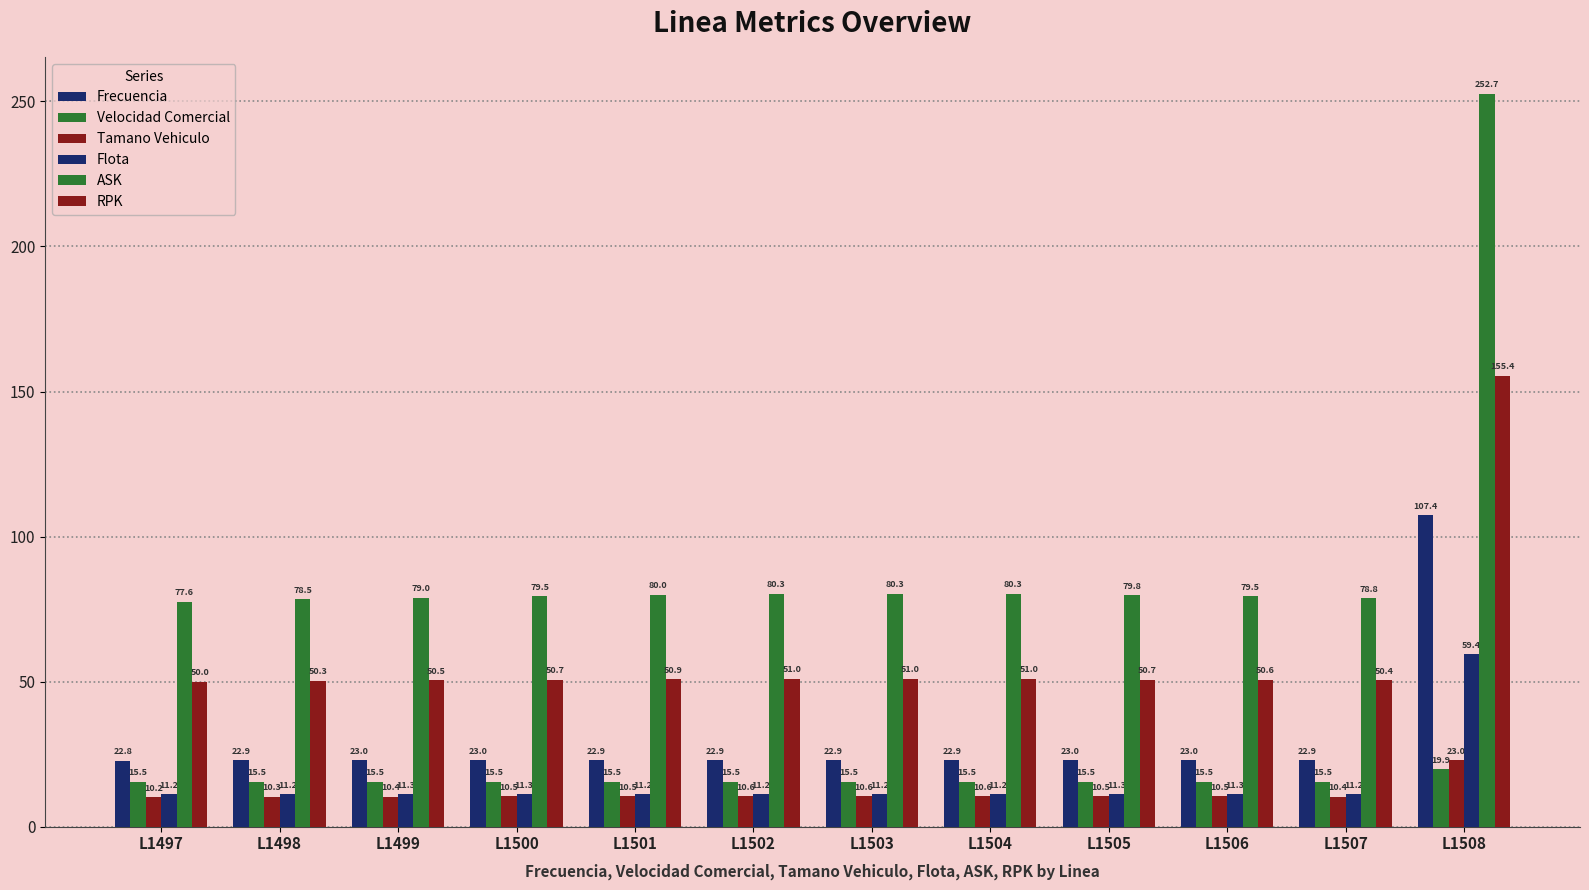

At how many categories does at least one series exceed 26?

12